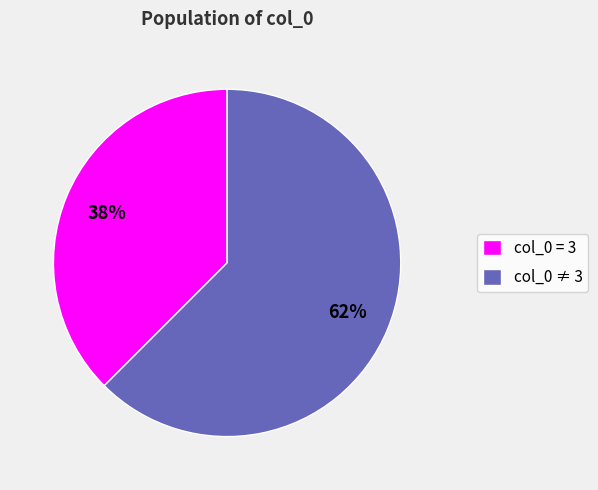

What is the largest slice in the pie chart?

col_0 ≠ 3